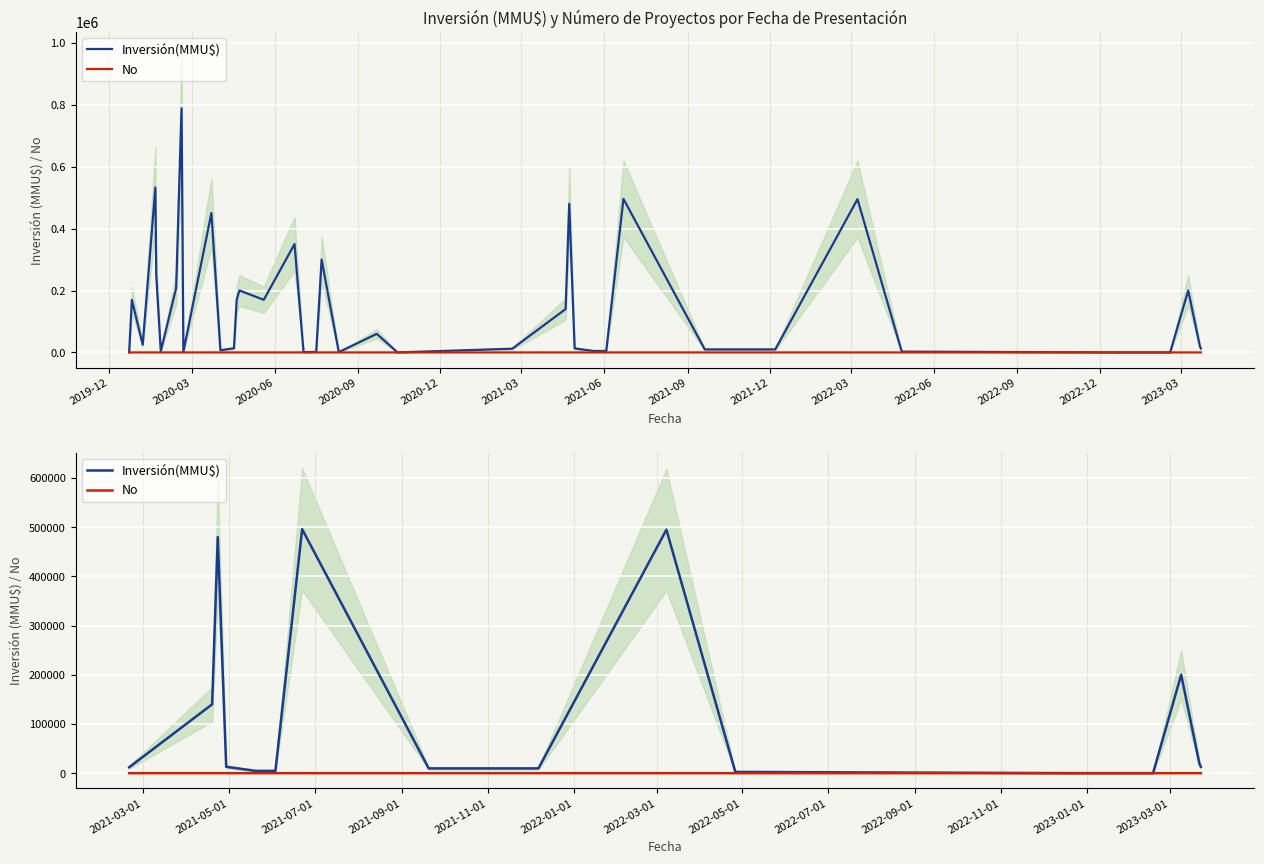

The Inversión(MMU$) series shows 4956 at 2021-12. True or false?

False